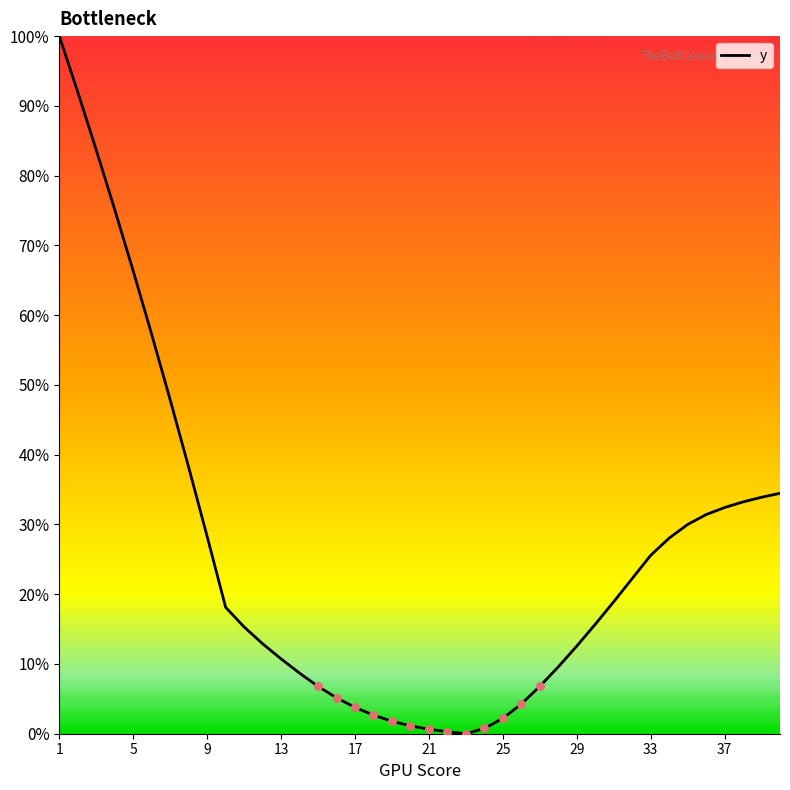

Does the chart have visible grid lines?

No